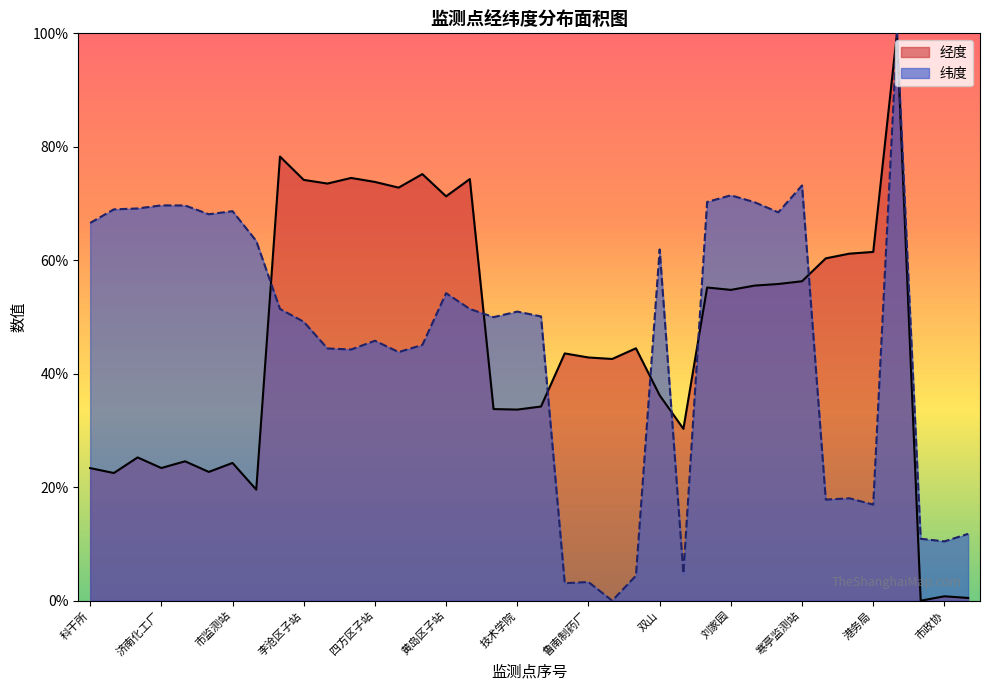

What are all the series names shown in the legend?

经度, 纬度